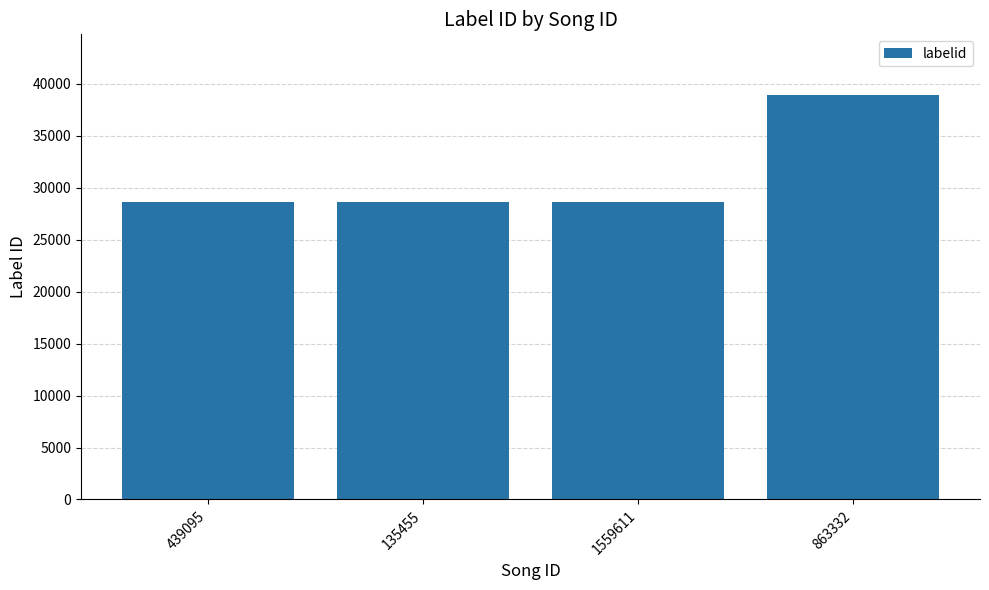

Read the value at 1559611.

28672